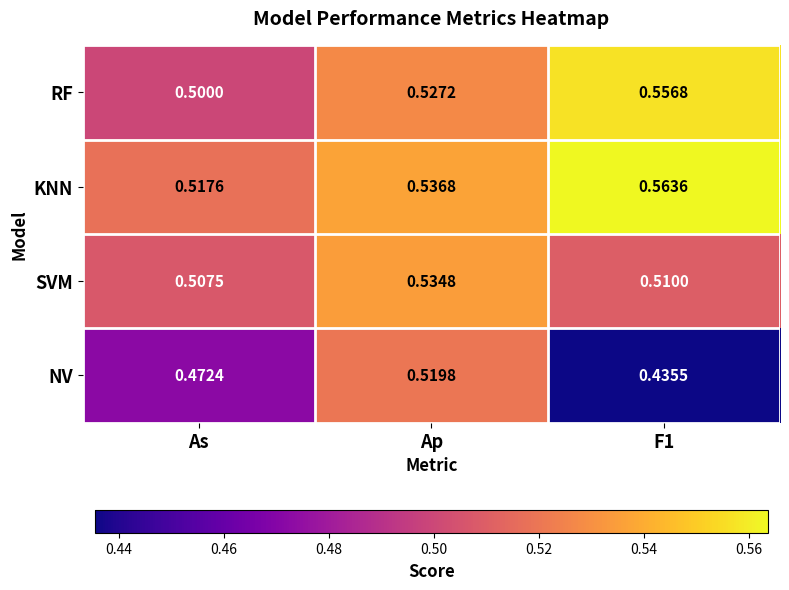

At which category is the sum across all series the highest?

Ap